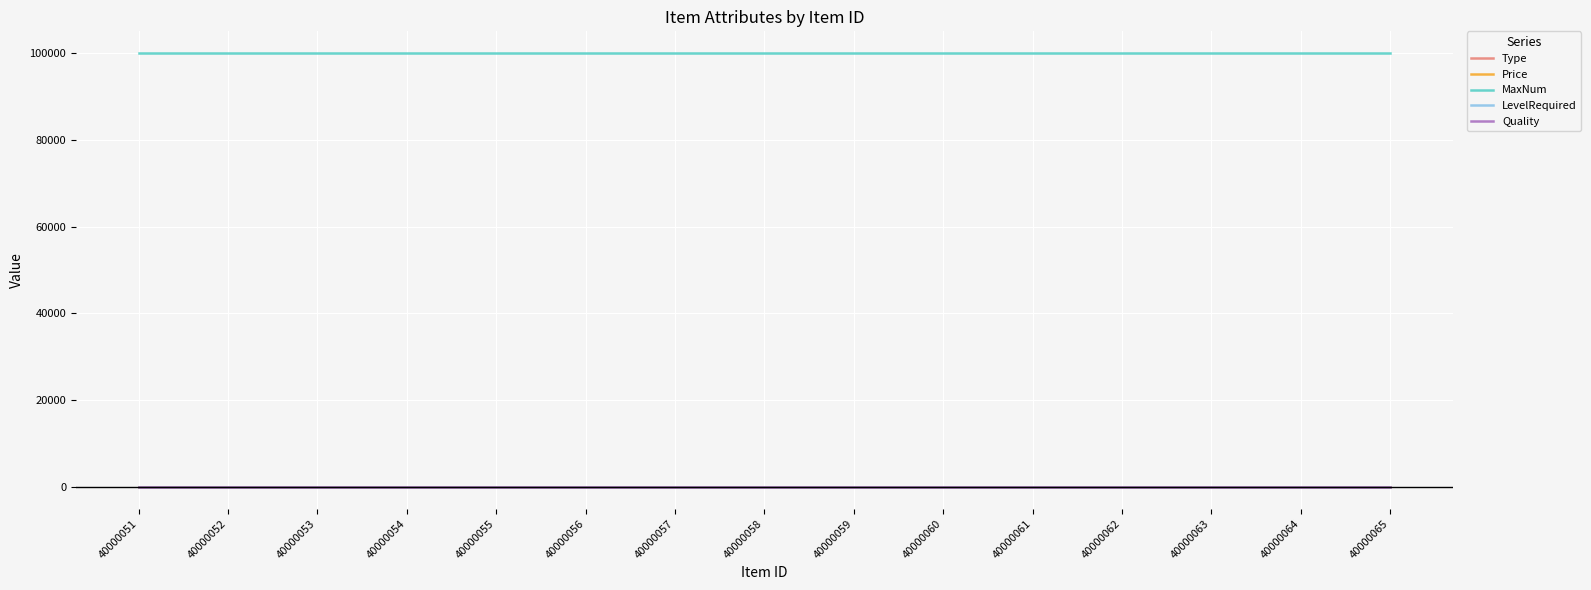

What are all the series names shown in the legend?

Type, Price, MaxNum, LevelRequired, Quality